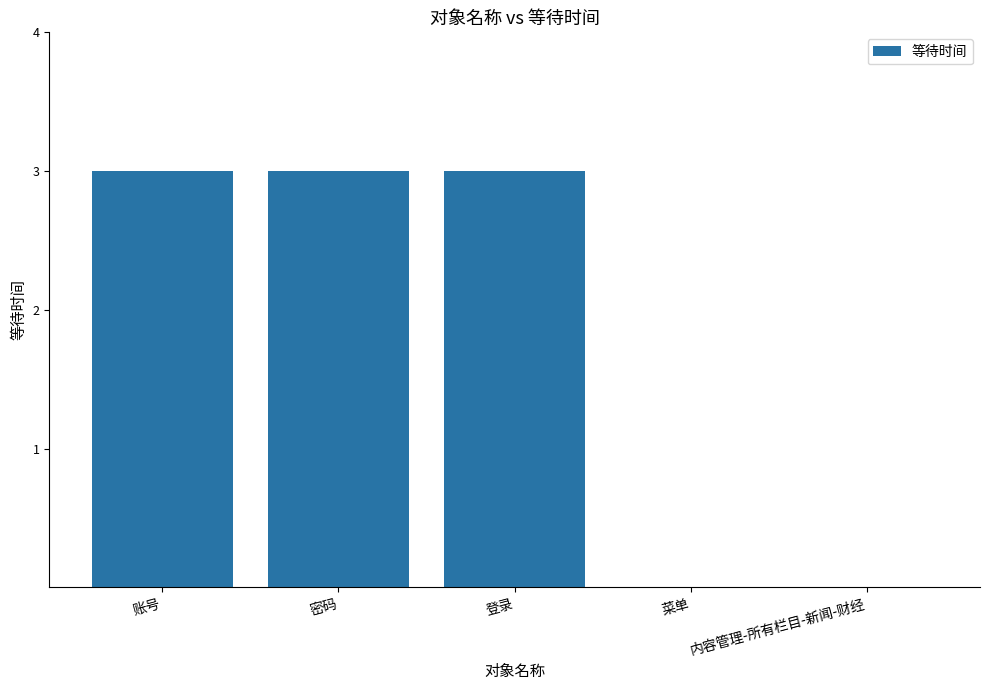

Between 内容管理-所有栏目-新闻-财经 and 登录, which is larger?

登录